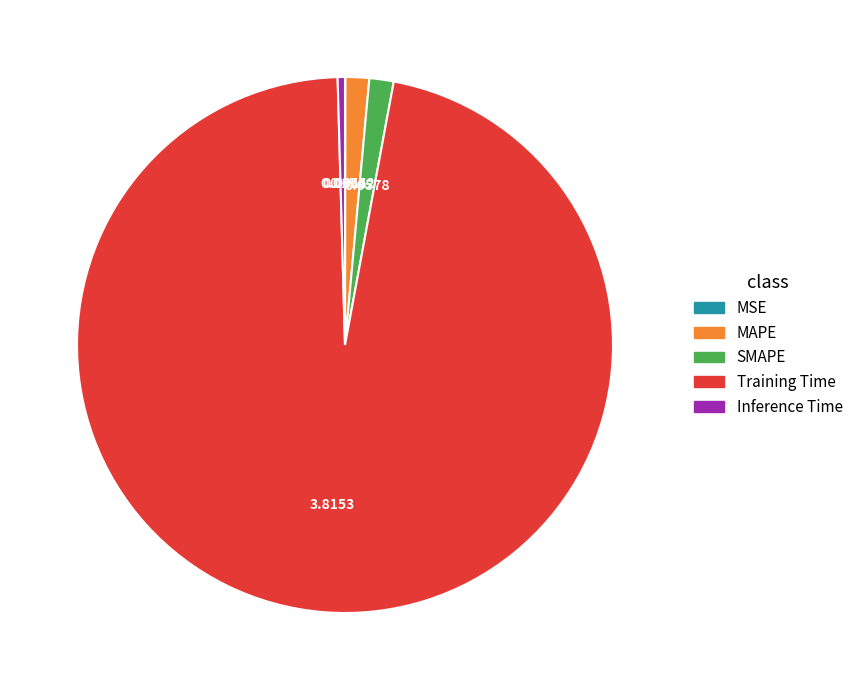

Which slice represents more than half of the pie?

Training Time